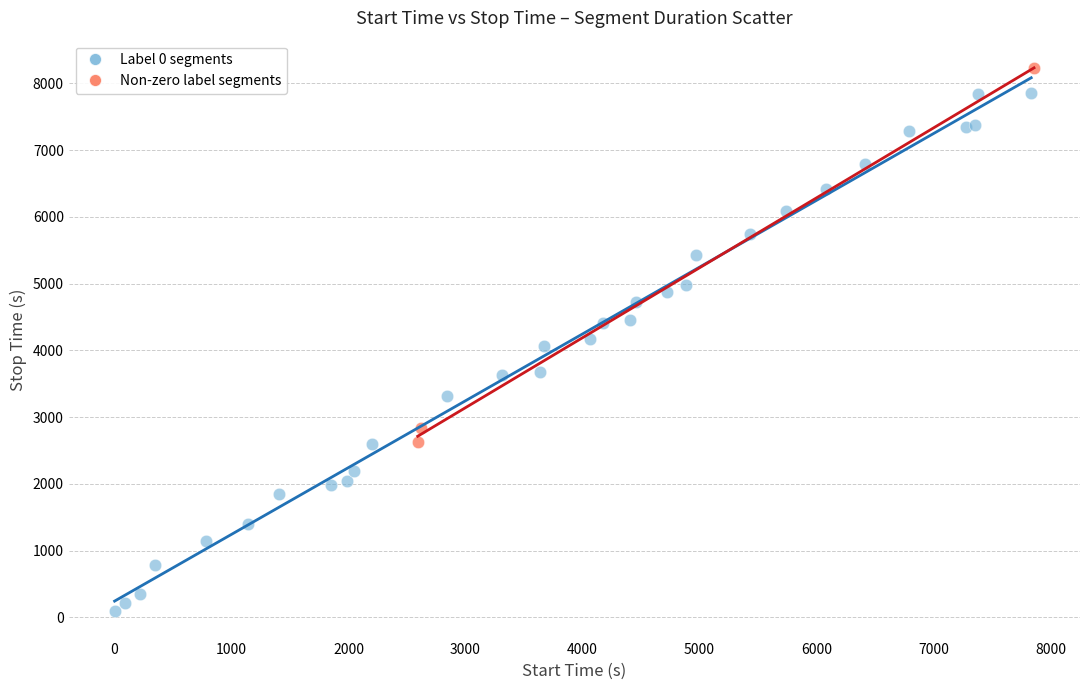

Which series reaches the maximum Y coordinate?

Non-zero label segments